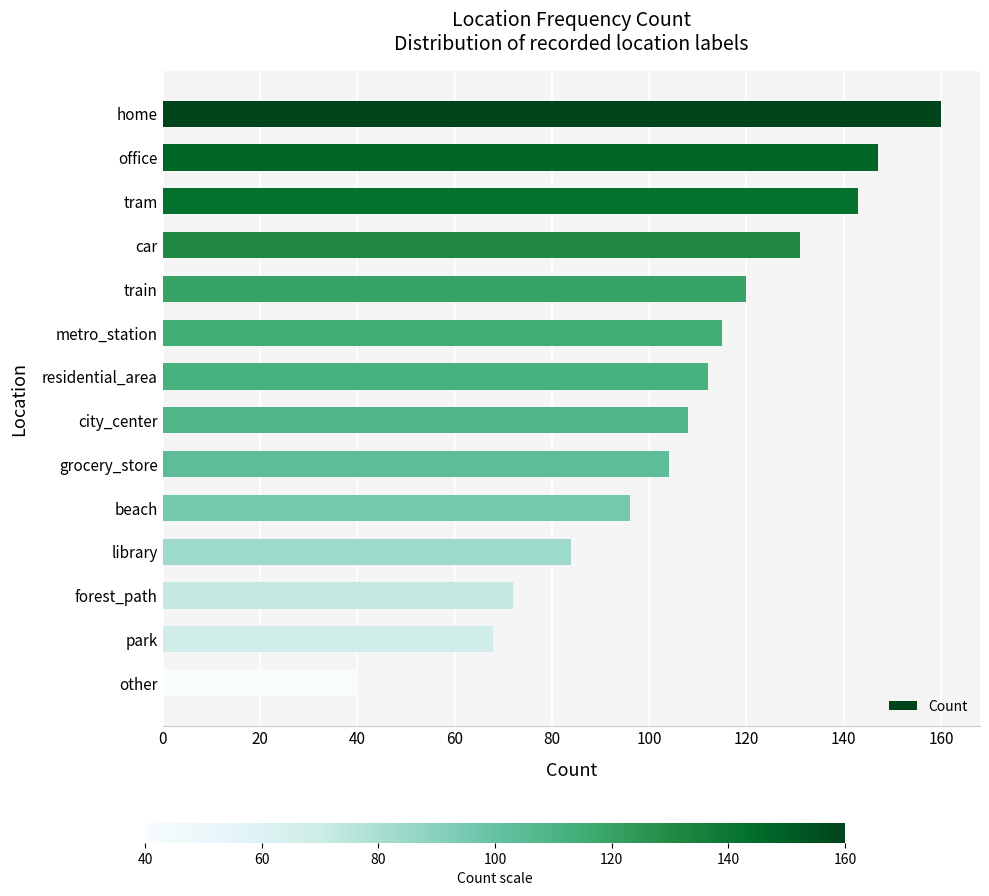

Does the chart contain any negative values?

No